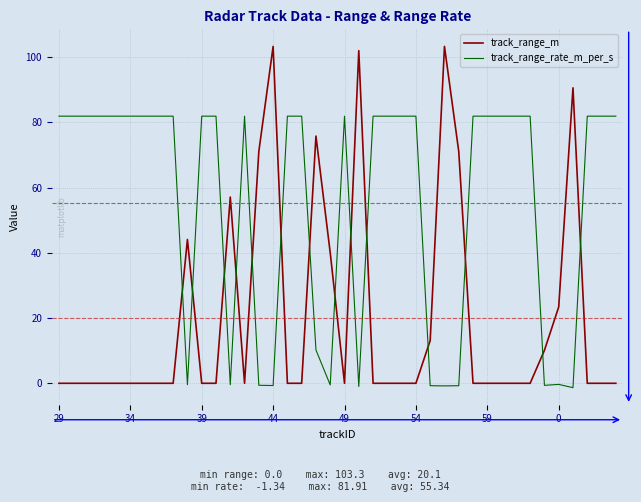

After their last crossing, which series has the higher values: track_range_rate_m_per_s or track_range_m?

track_range_rate_m_per_s